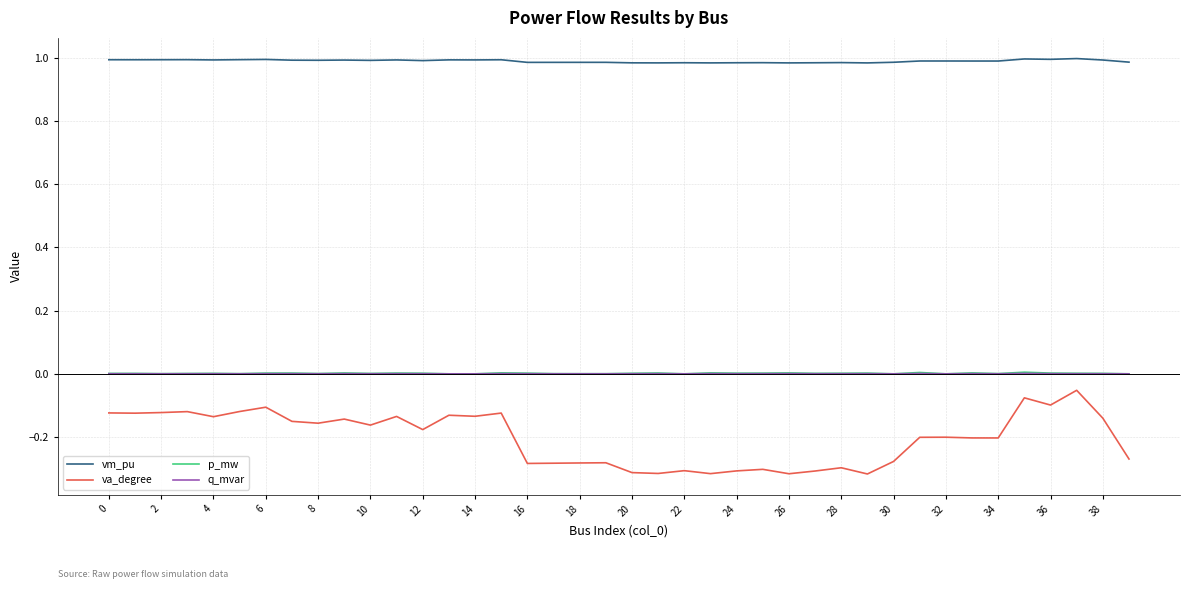

Which series has the largest total across all categories?

vm_pu